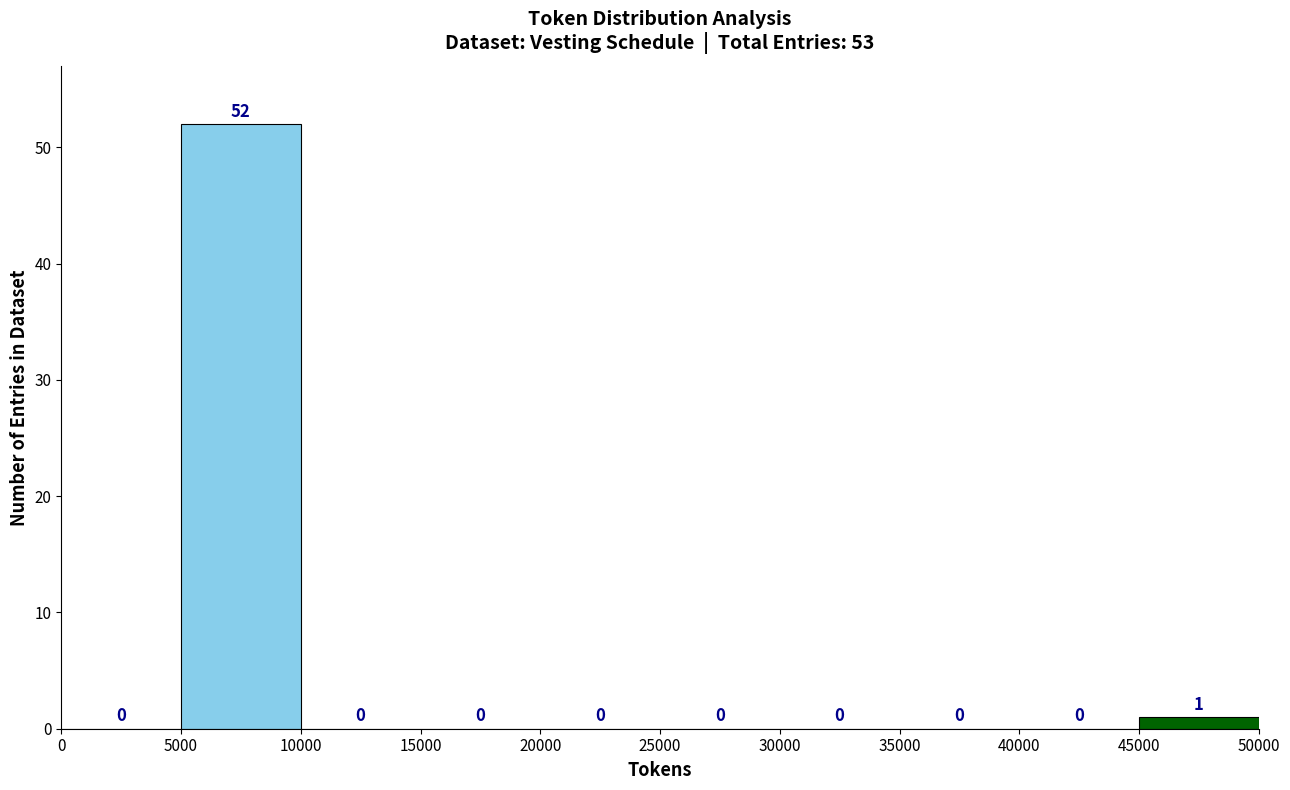

Which range on the x-axis has the tallest bar?

5000 to 10000